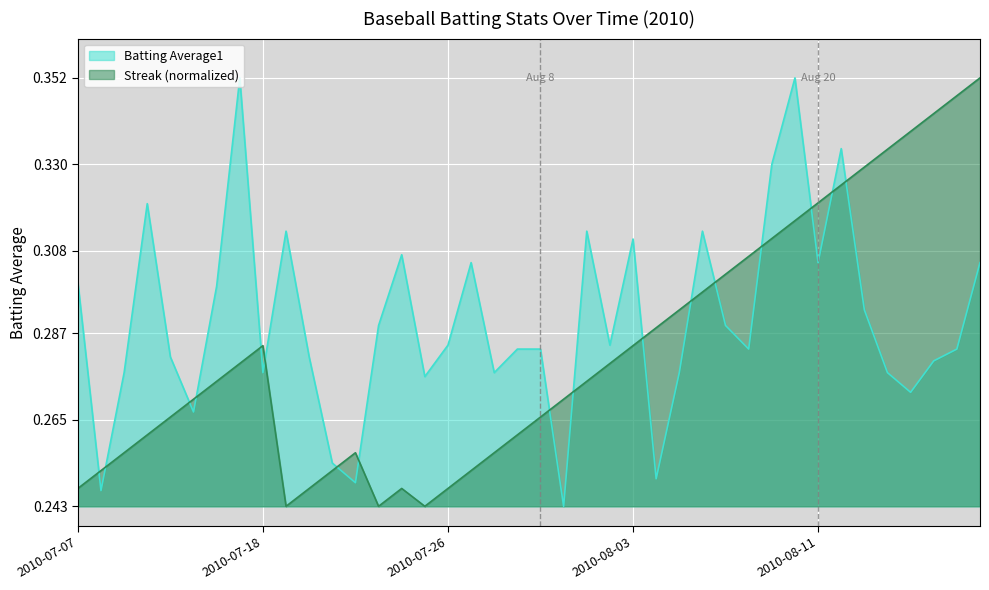

List the series in order of their peak value, highest first.

Batting Average1, Streak